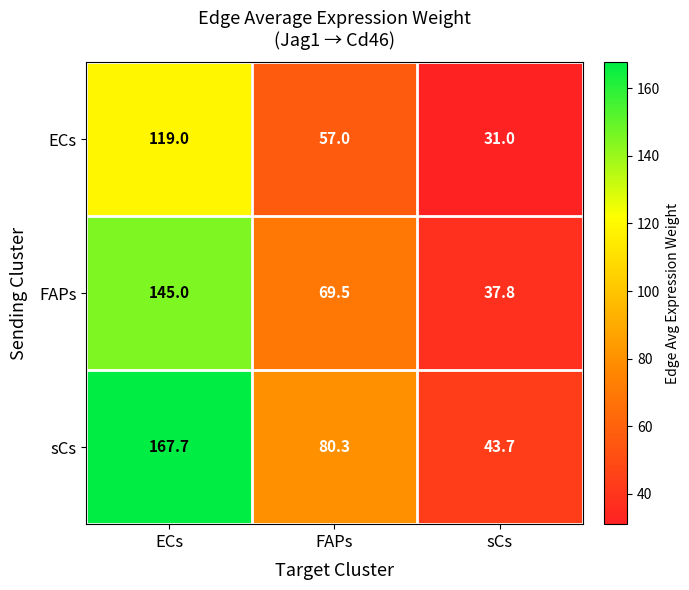

What is the sum of all ECs values?

207.0